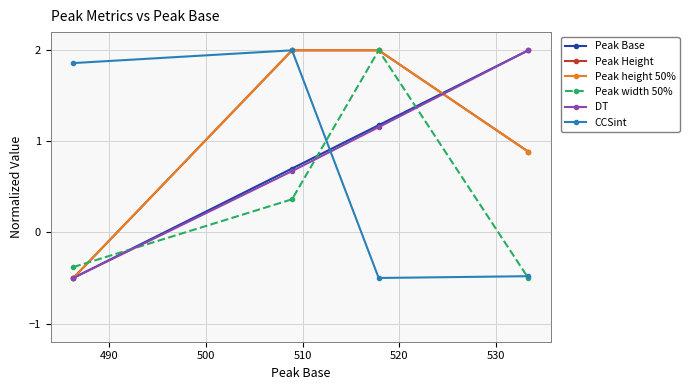

What are all the series names shown in the legend?

Peak Base, Peak Height, Peak height 50%, Peak width 50%, DT, CCSint